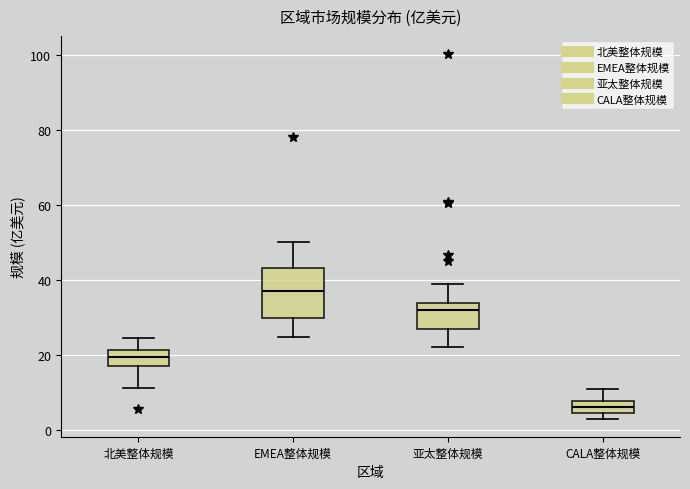

Where is the lower edge of the box for 北美整体规模 on the y-axis? The values are not printed on the chart, so give them approximately, as read against the axis.

18